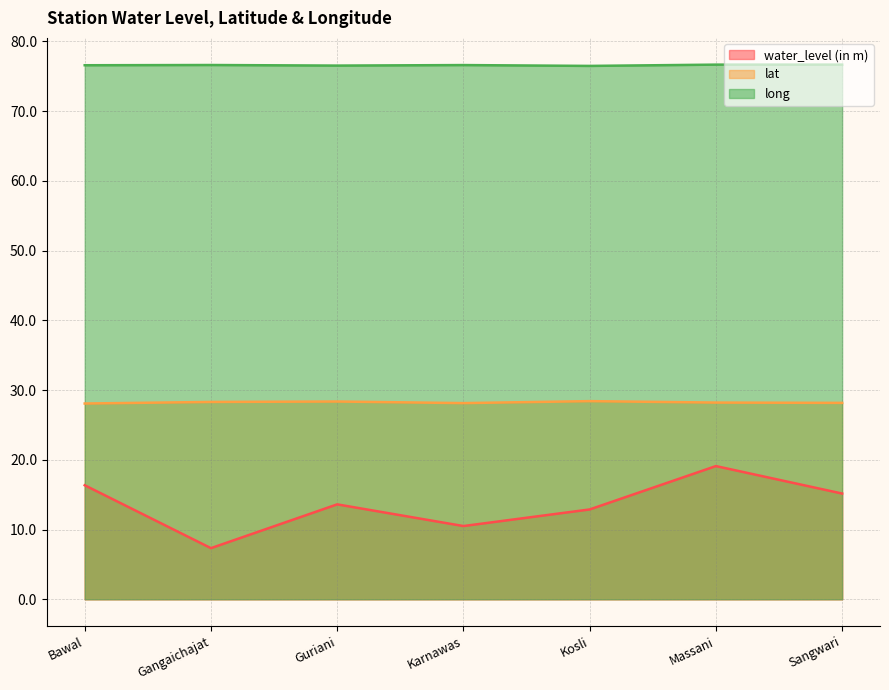

What is the label of the 1st point from the right?

Sangwari